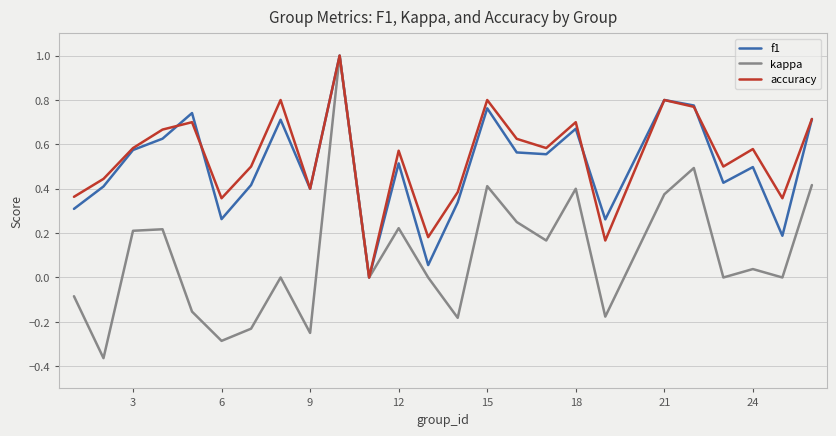

Which series has the widest spread of values?

kappa